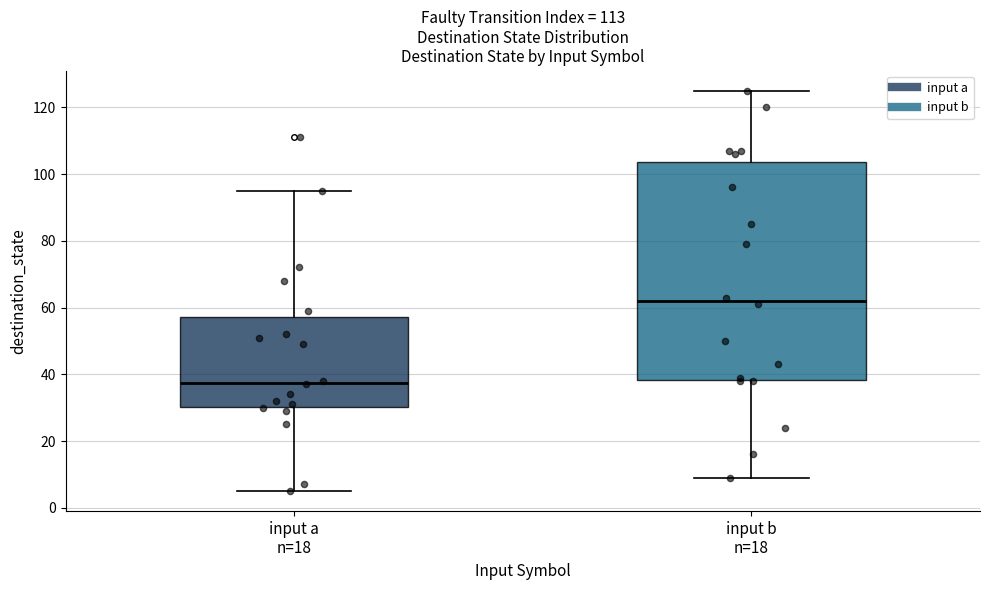

Comparing the boxes themselves (not the whiskers), which one is the tallest?

input b n=18